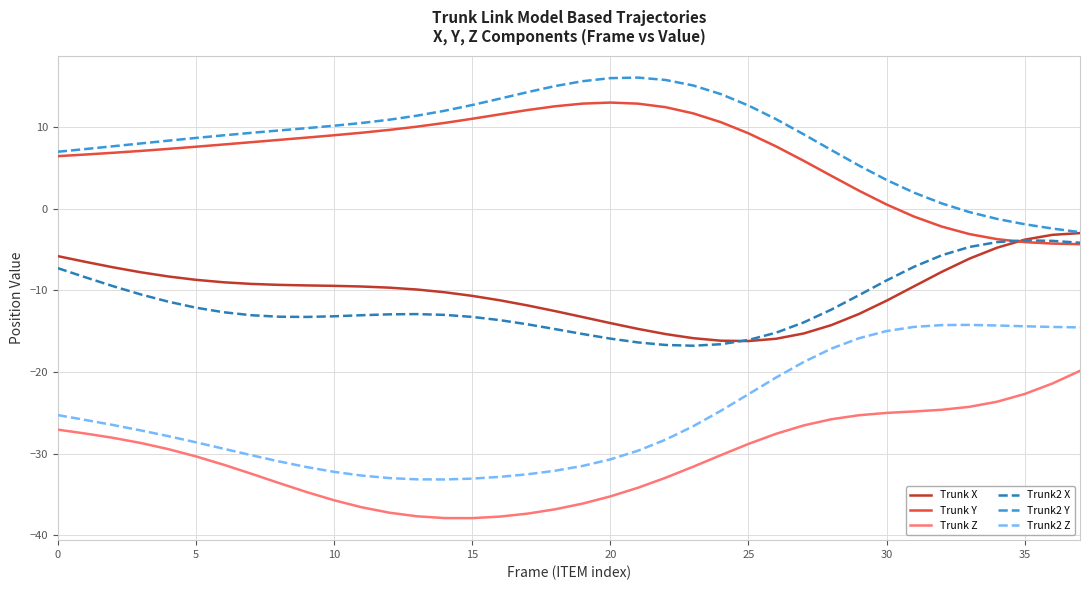

True or false: Trunk2 Z and Trunk Y cross at least once.

False